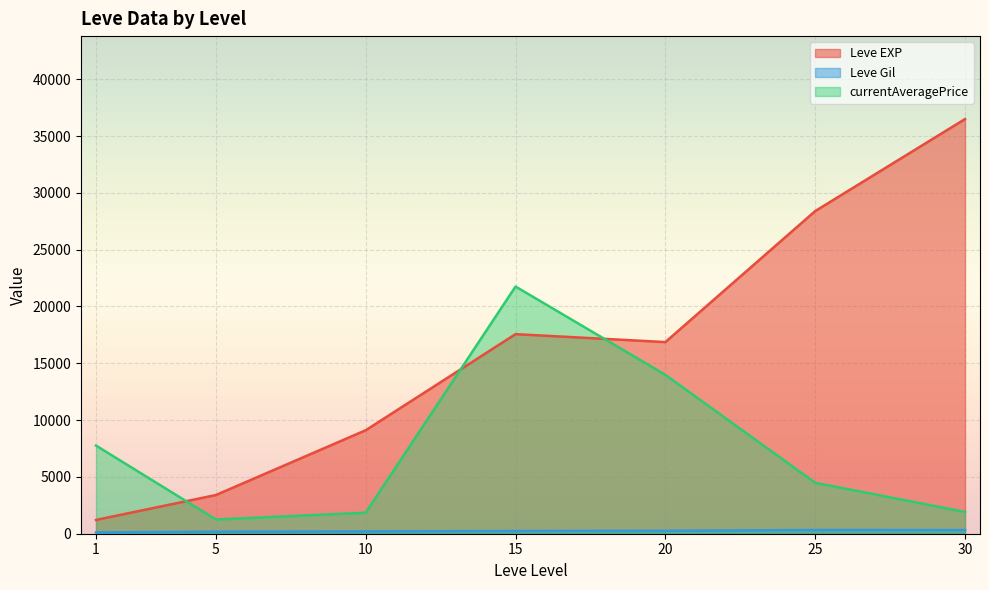

Where does the currentAveragePrice series first go above 2432?

1